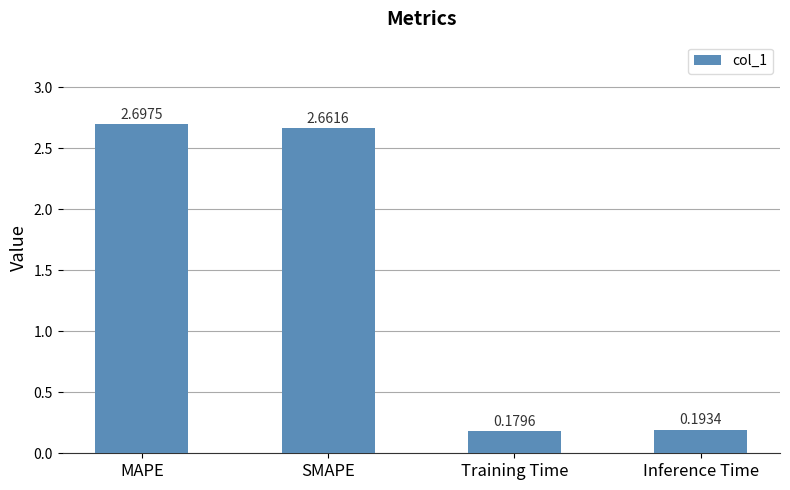

The chart shows a value of 3.5 at SMAPE. True or false?

False